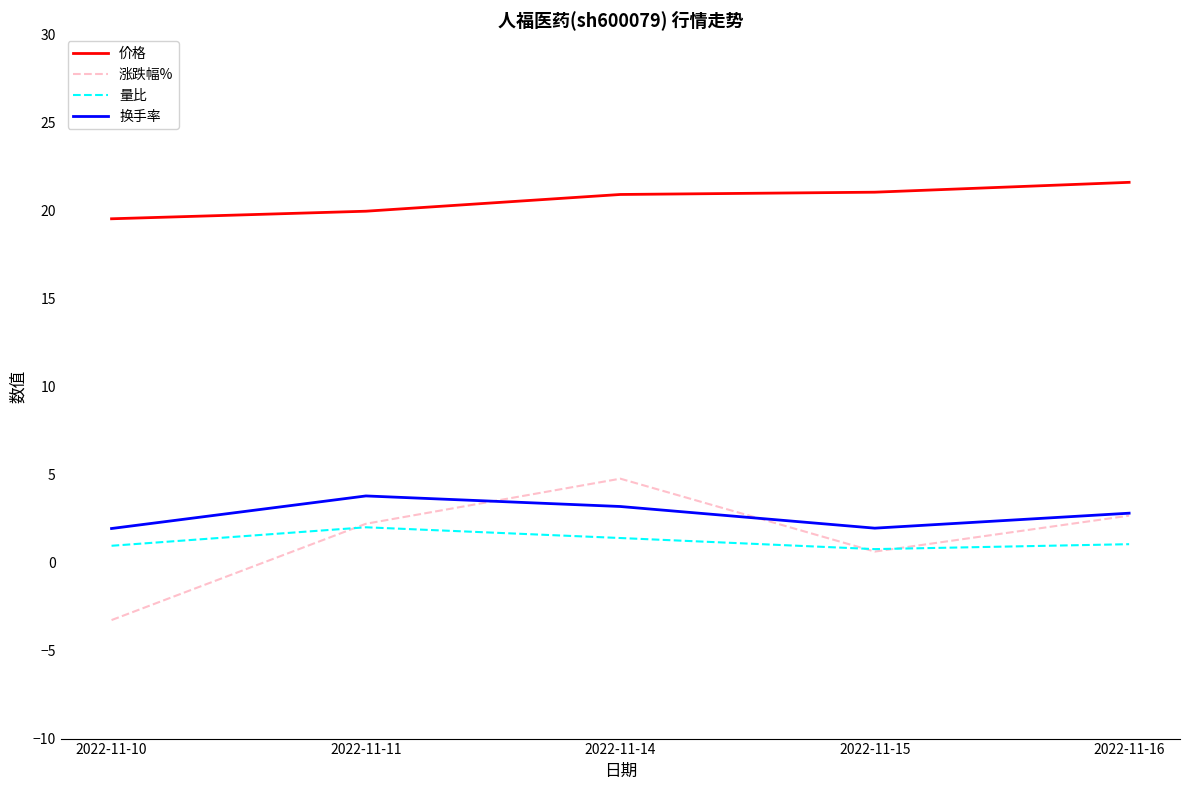

What is the smallest value displayed?

-3.3